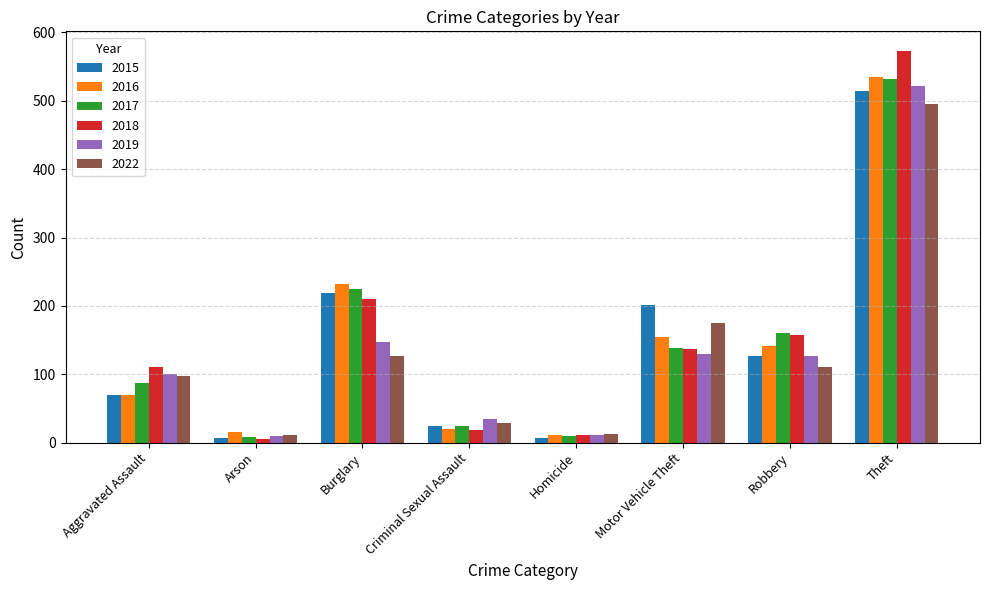

Where does the 2016 series first go above 141?

Burglary